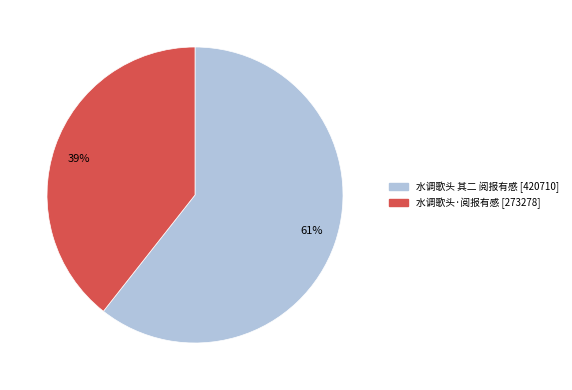

Between 39% and 61%, which is larger?

61%